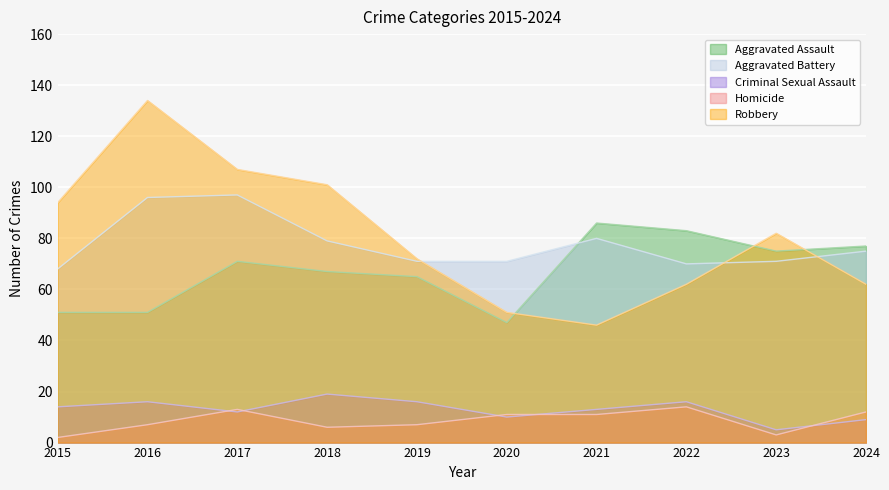

Which series changed the most between 2019 and 2021?

Robbery